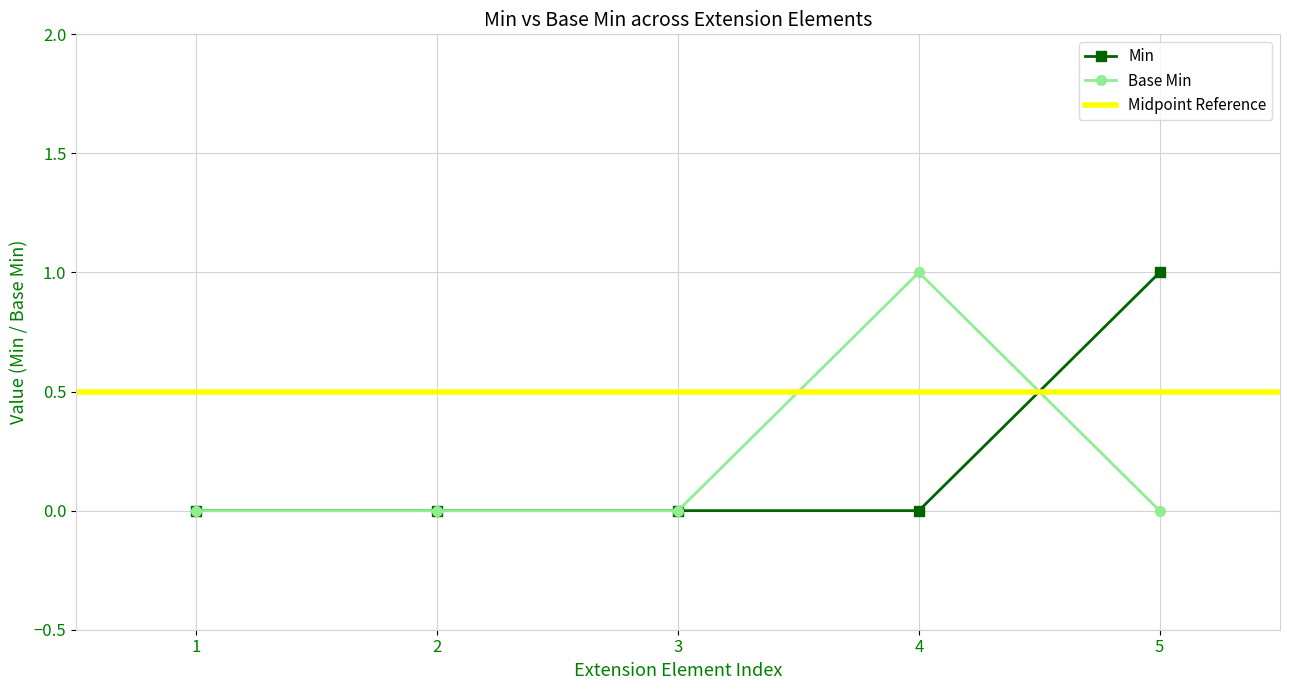

Count the Min values in the range 0 to 1.

5